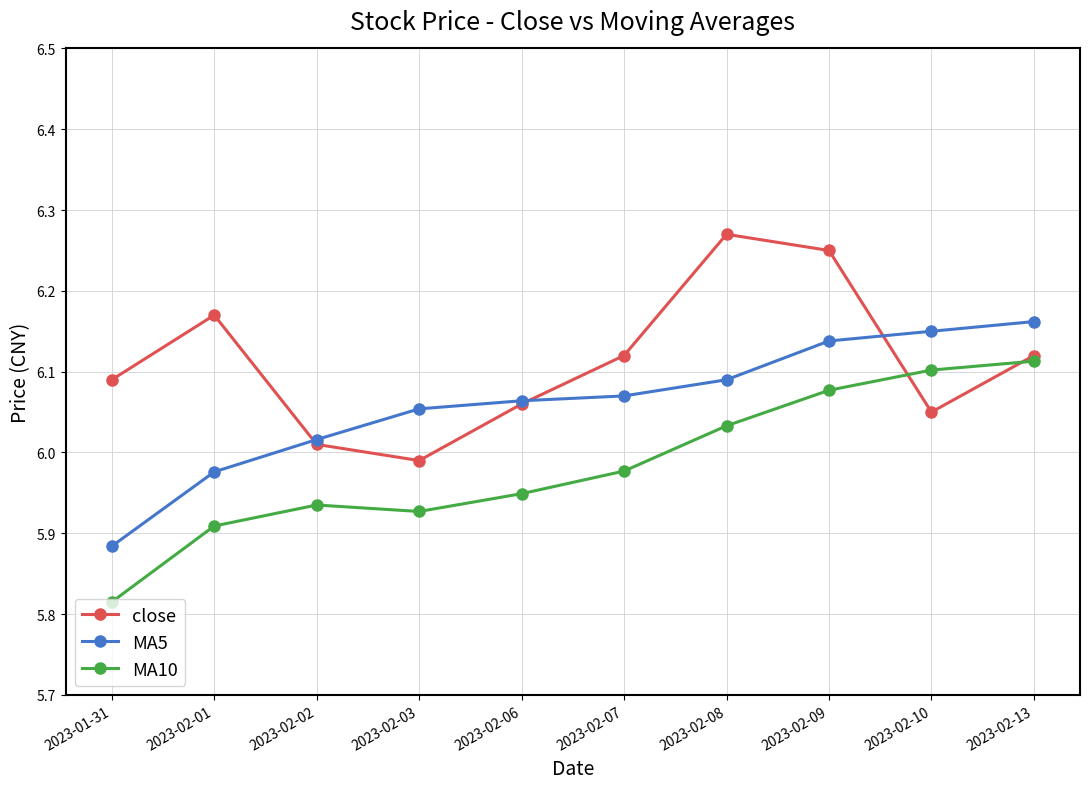

The value of MA5 at 2023-02-06 is 4.0. True or false?

False